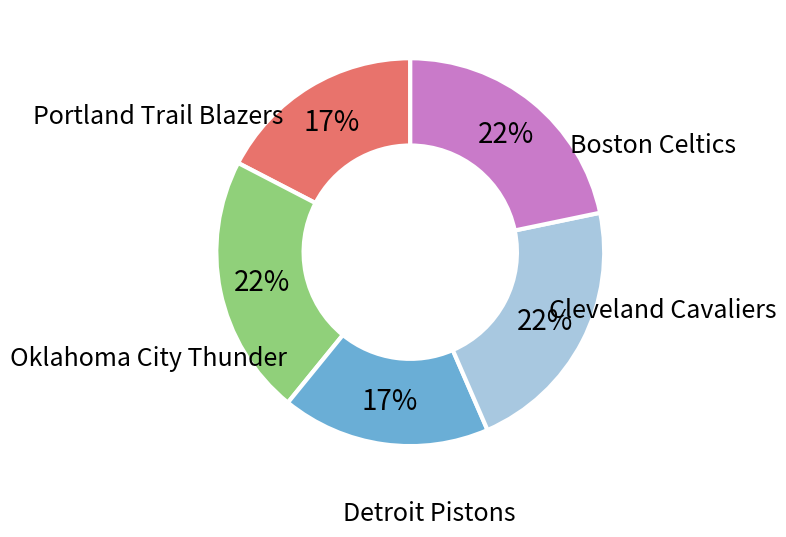

Is there any slice that represents more than half of the pie?

No